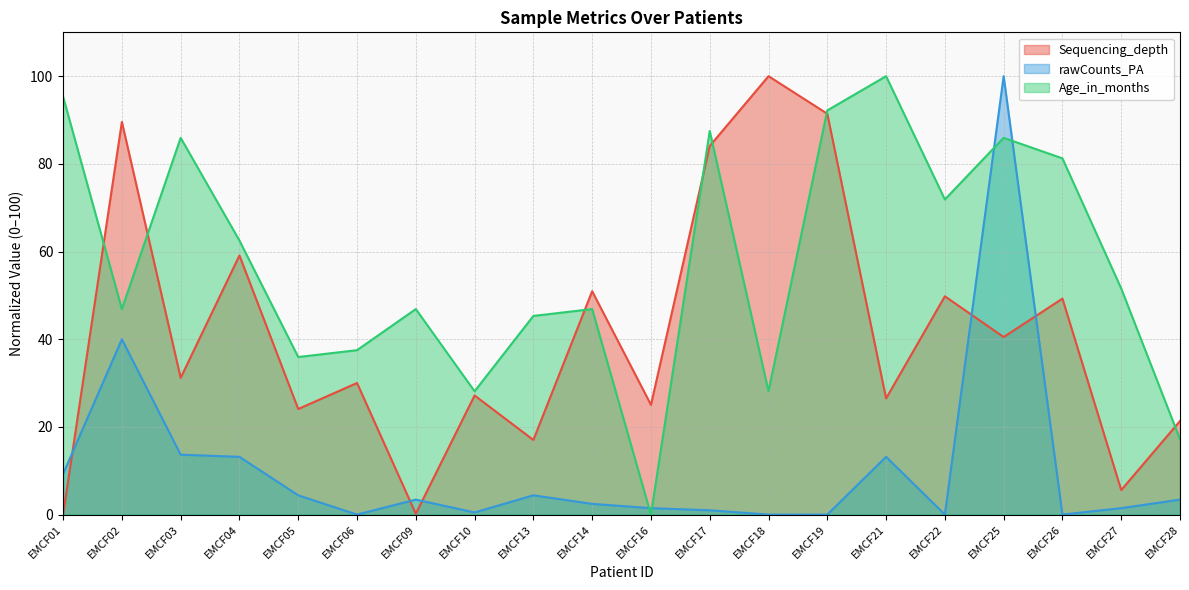

Which series has the largest total across all categories?

Age_in_months